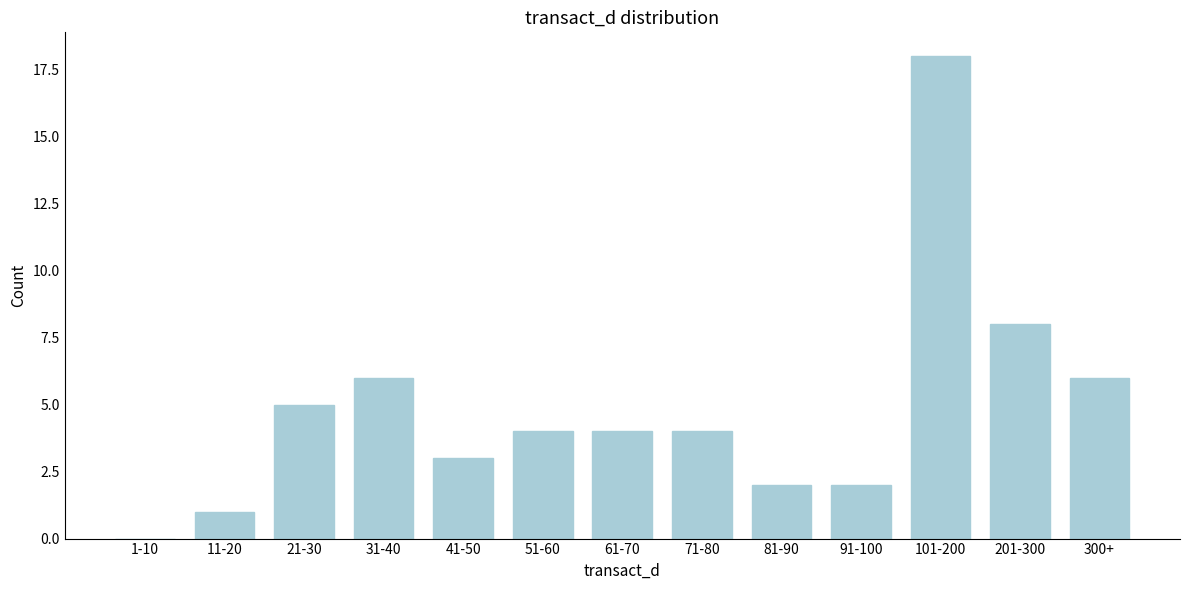

Reading left to right, transcribe all the data shown in this chart.

1-10=0	11-20=1	21-30=5	31-40=6	41-50=3	51-60=4	61-70=4	71-80=4	81-90=2	91-100=2	101-200=18	201-300=8	300+=6